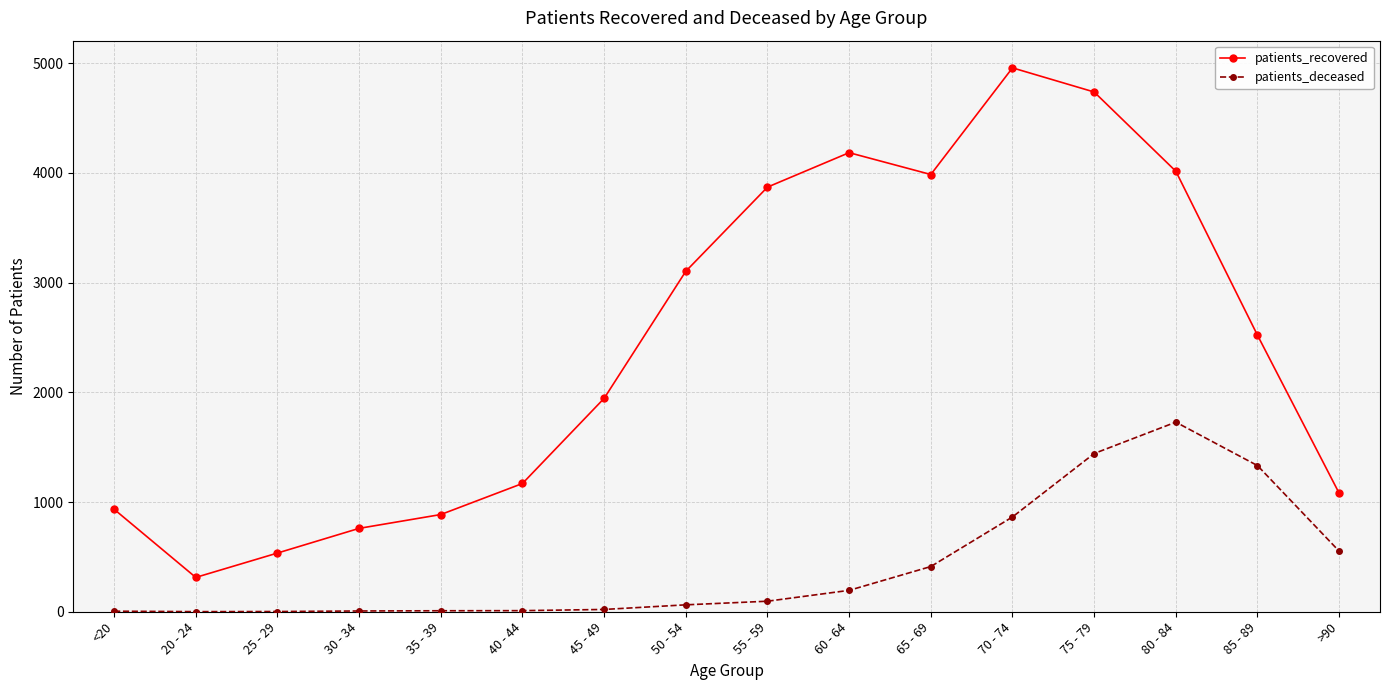

What are all the series names shown in the legend?

patients_recovered, patients_deceased